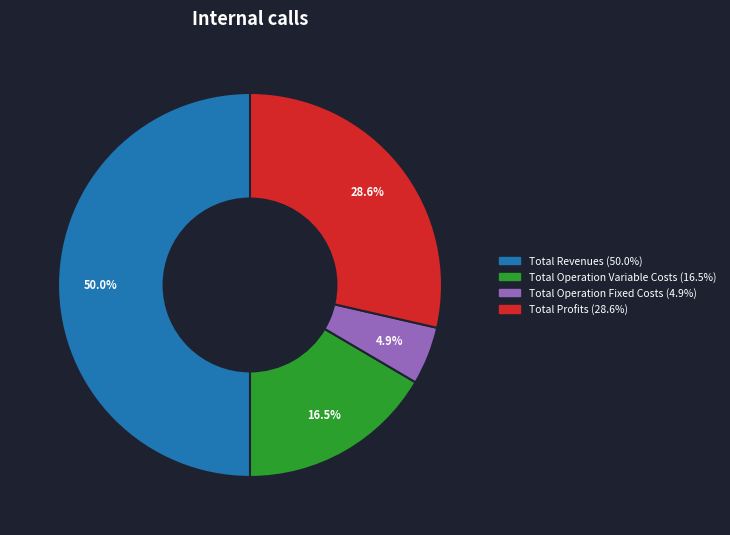

How many segments does this pie chart have?

4